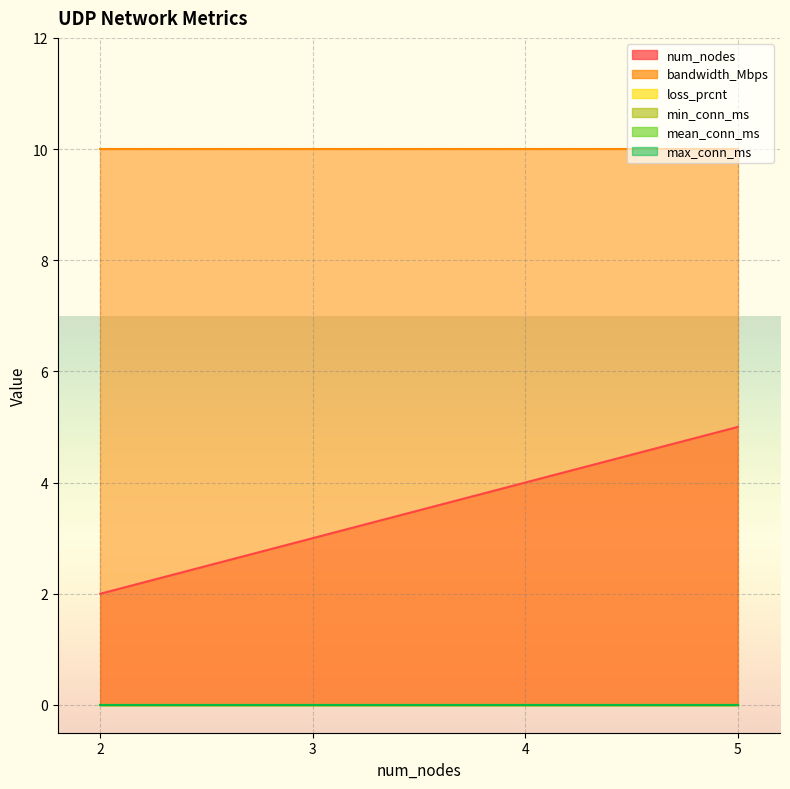

True or false: min_conn_ms and loss_prcnt cross at least once.

False